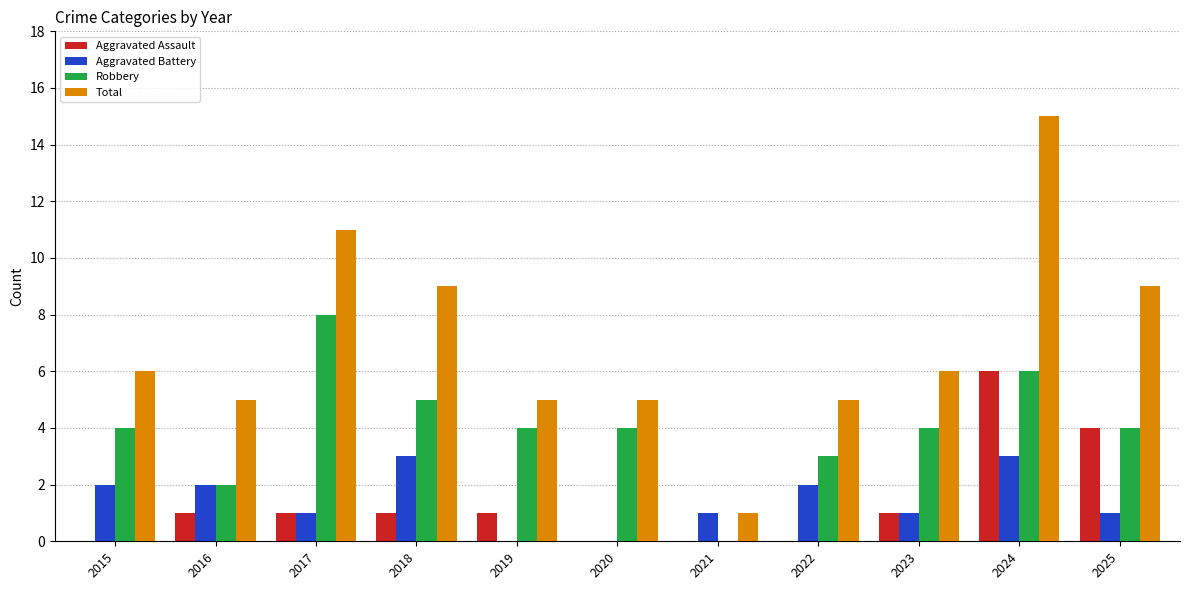

At which category is the sum across all series the highest?

2024